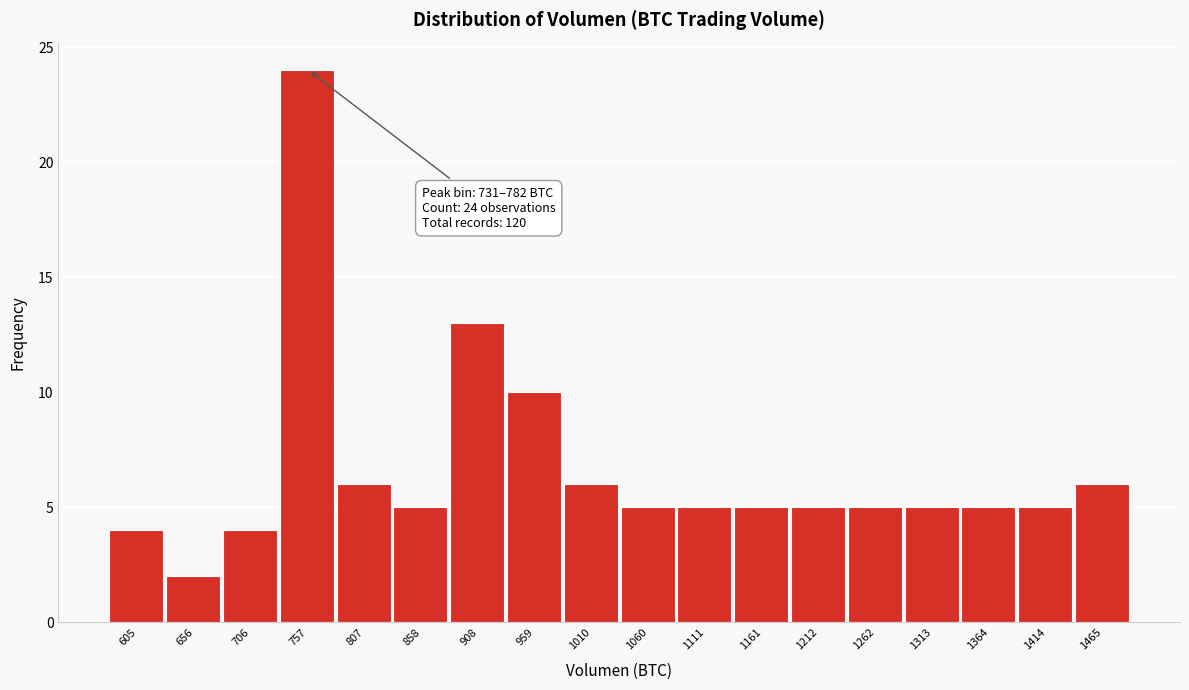

Which range on the x-axis has the tallest bar?

730 to 780